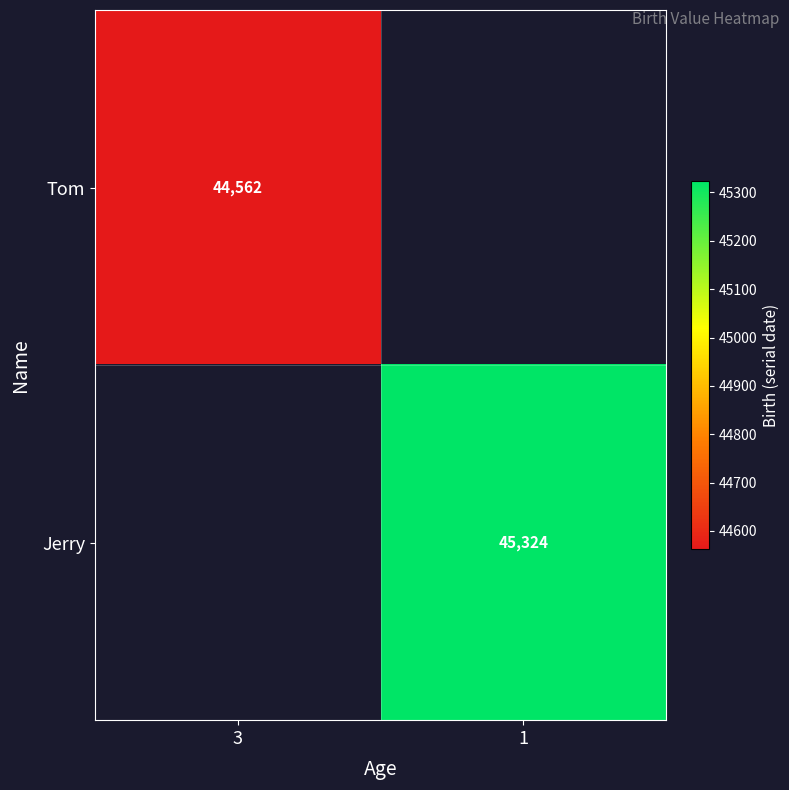

Count the number of categories in the chart.

2